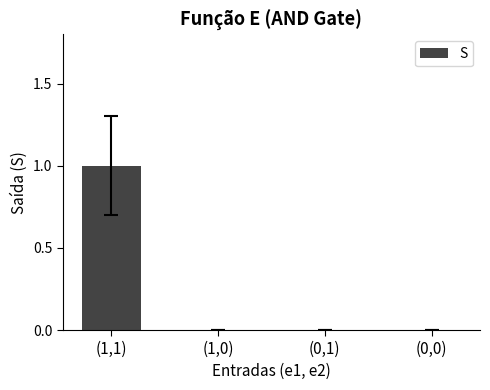

How many values are between 0 and 1?

4